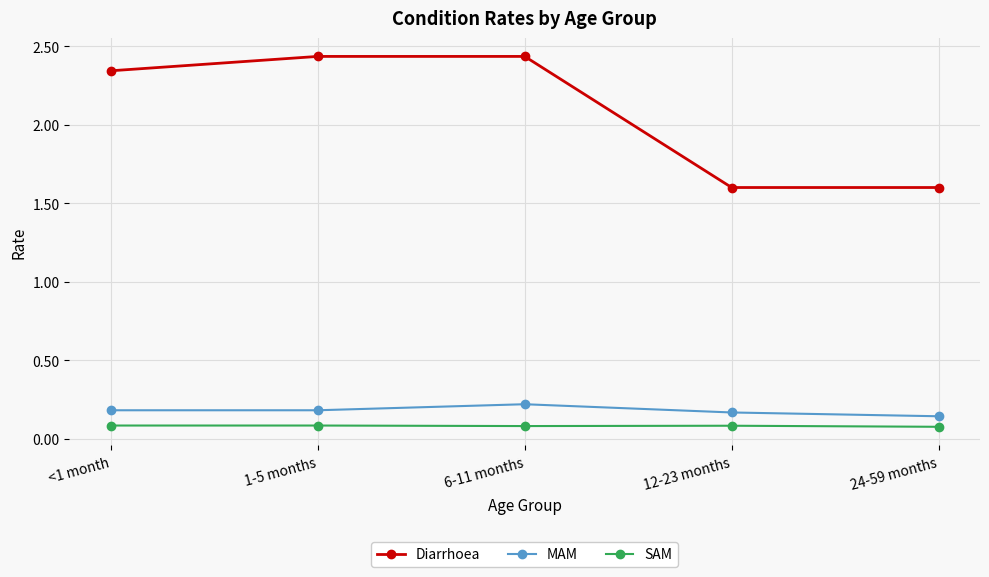

What is the sum of all MAM values?

0.9